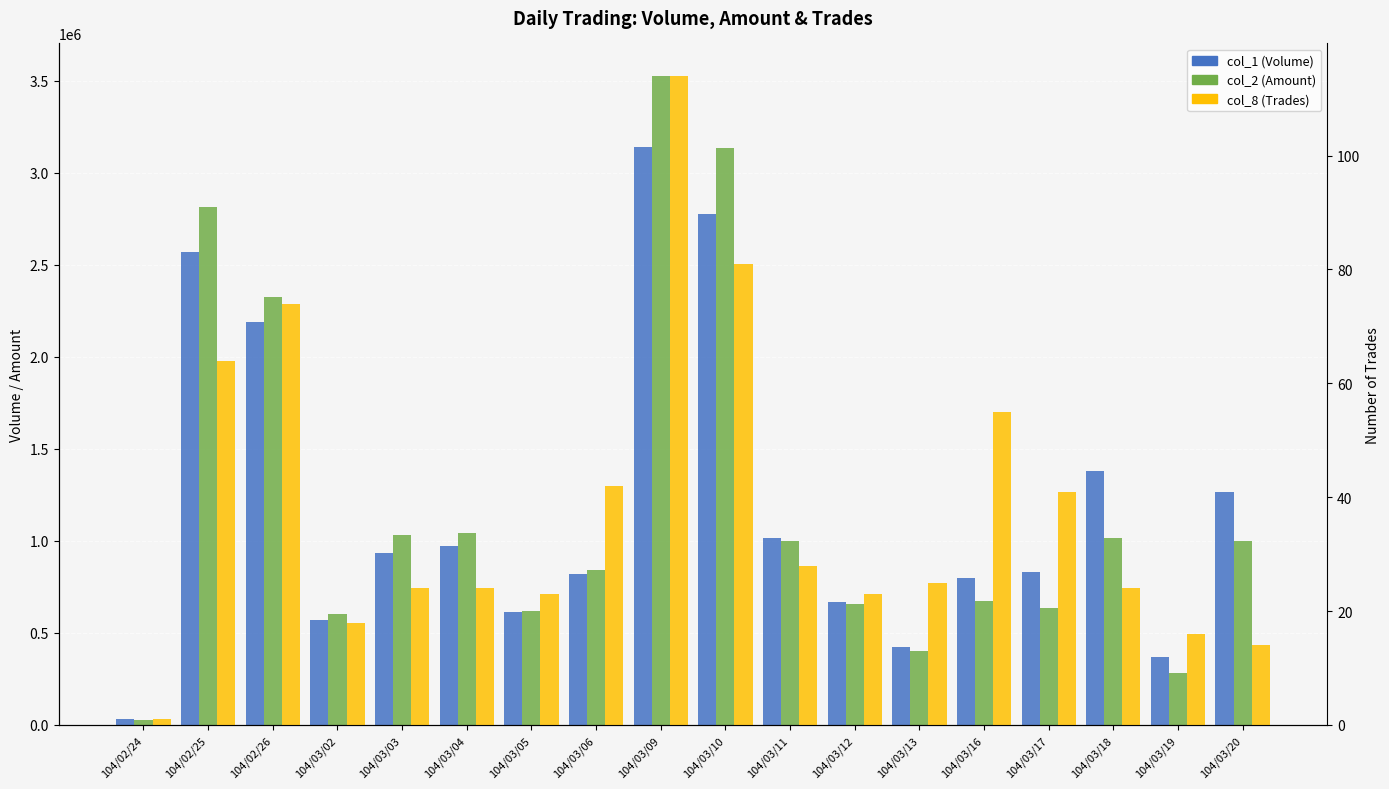

Reading right to left, list all the values displayed in this chart.

col_1 (Volume): 1265000	371000	1381000	833000	801000	424000	668000	1018000	2778000	3141000	818000	612000	975000	937000	569000	2192000	2571000	30000
col_2 (Amount): 998630	283980	1017720	636960	674300	403400	659080	998900	3133460	3527260	842720	617060	1044110	1032160	602090	2323950	2817540	29100
col_8 (Trades): 14	16	24	41	55	25	23	28	81	114	42	23	24	24	18	74	64	1